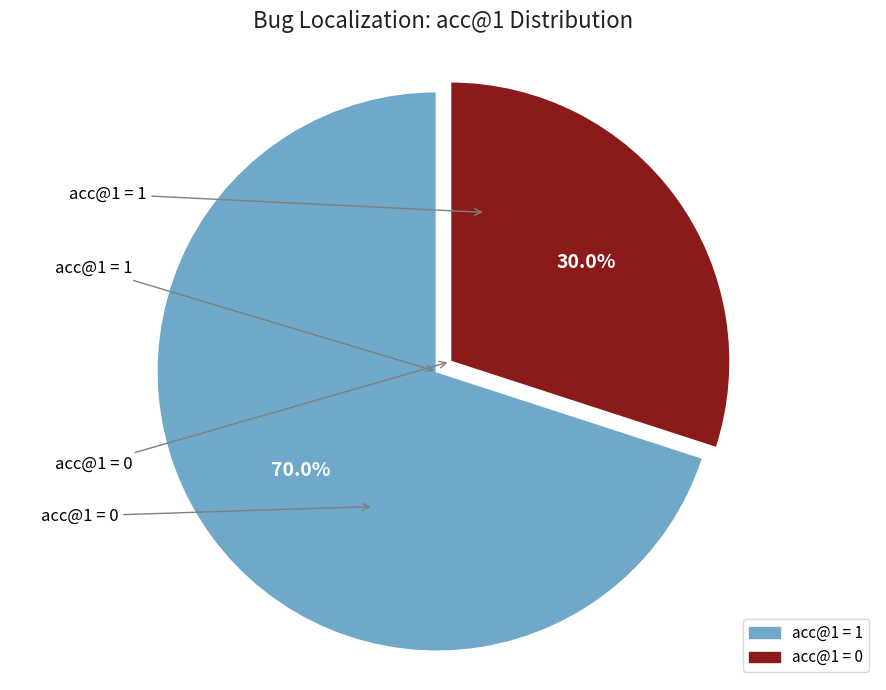

True or false: acc@1 = 0 accounts for 30% of the total.

True